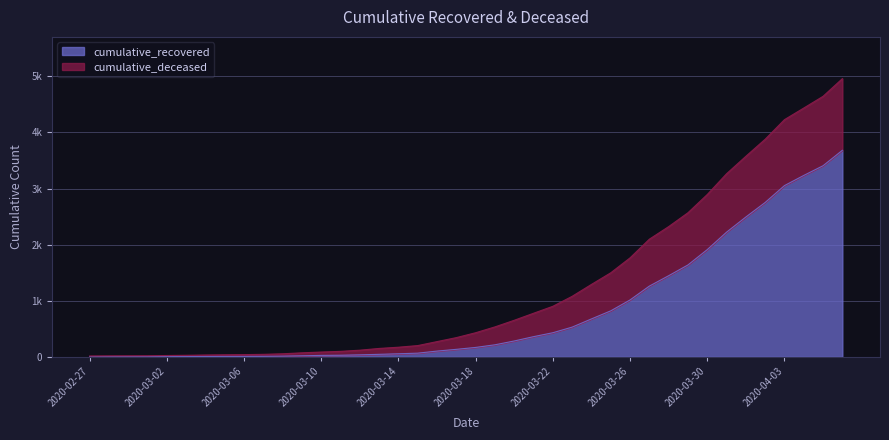

What is the sum of the values at 2020-03-22 and 2020-03-06?

438